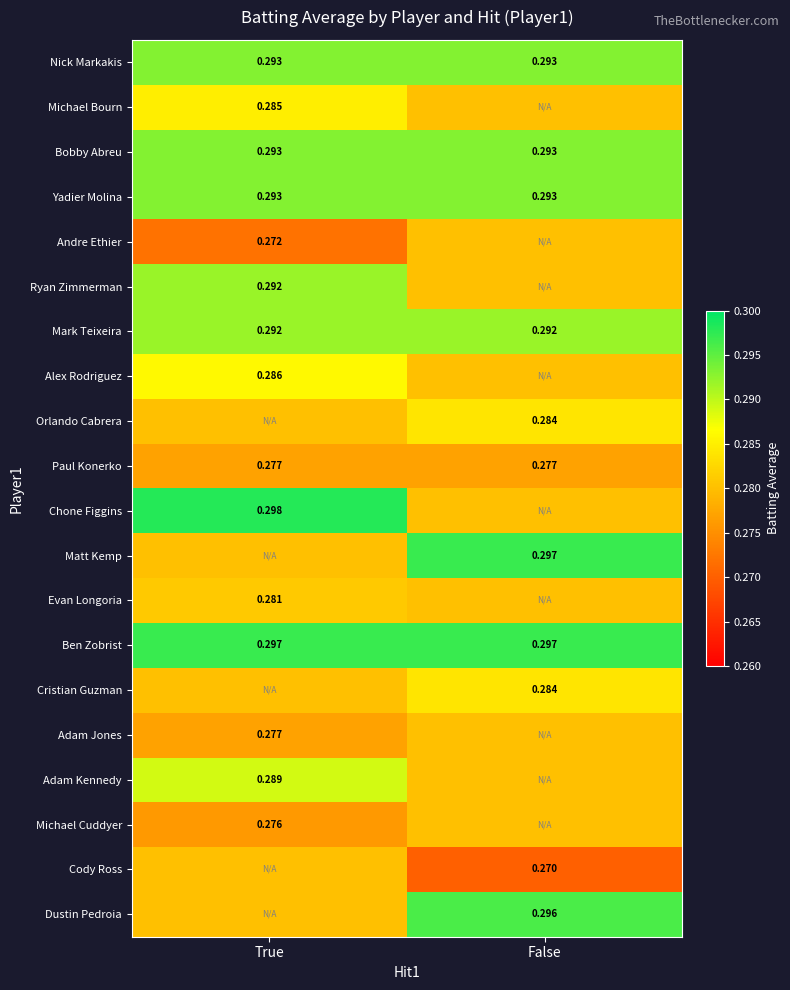

Is the value of Bobby Abreu at False greater than the value of Adam Jones at True?

Yes